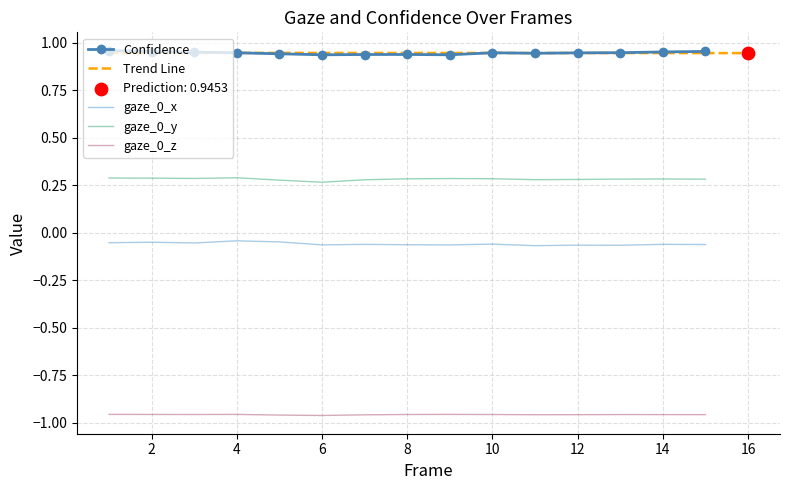

Which series has the largest total across all categories?

confidence